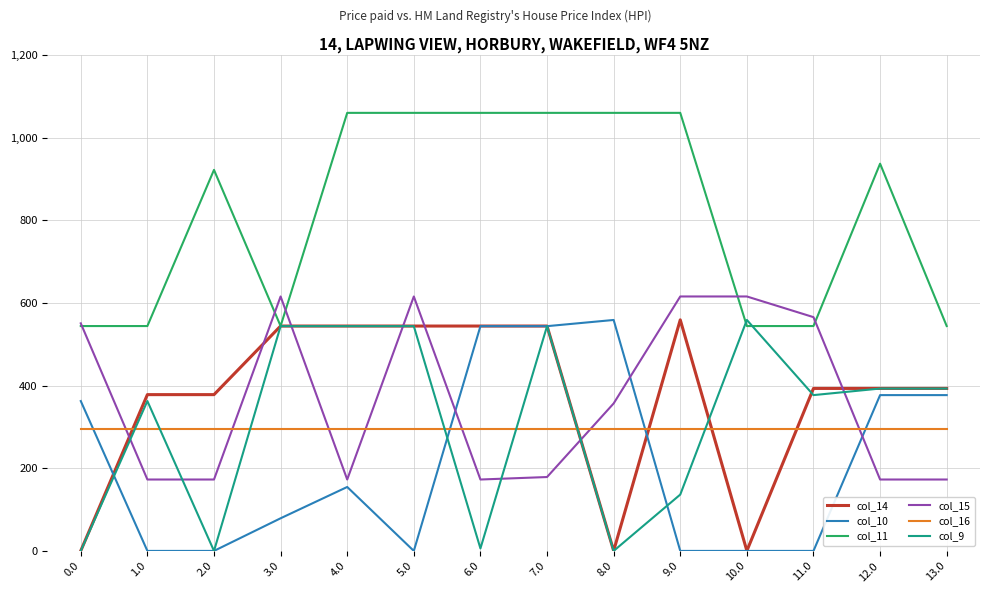

What is the total value across all series at 5.0?

3059.0